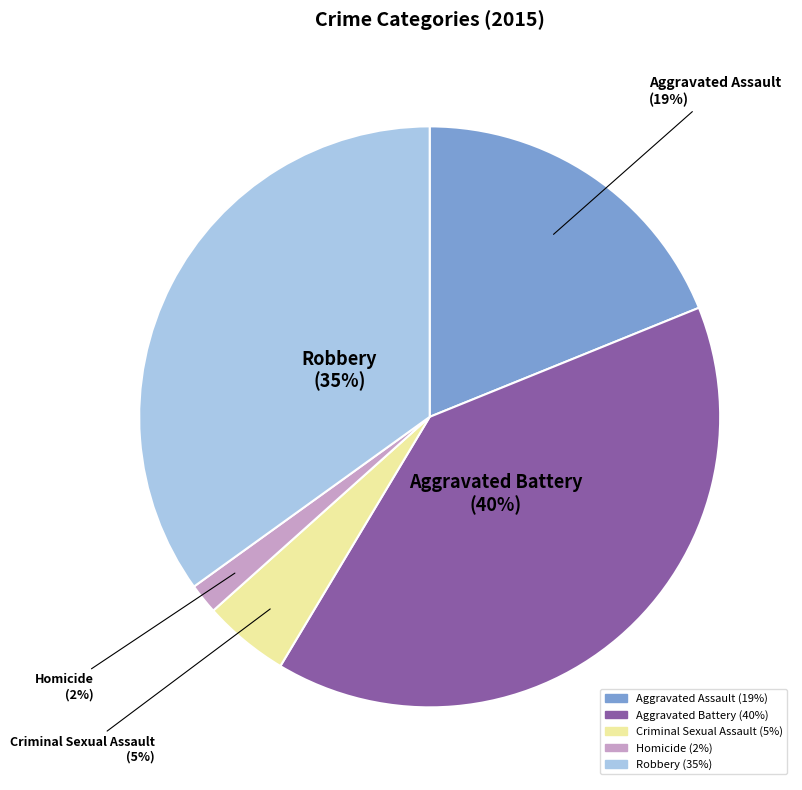

Is there a majority slice in this chart?

No